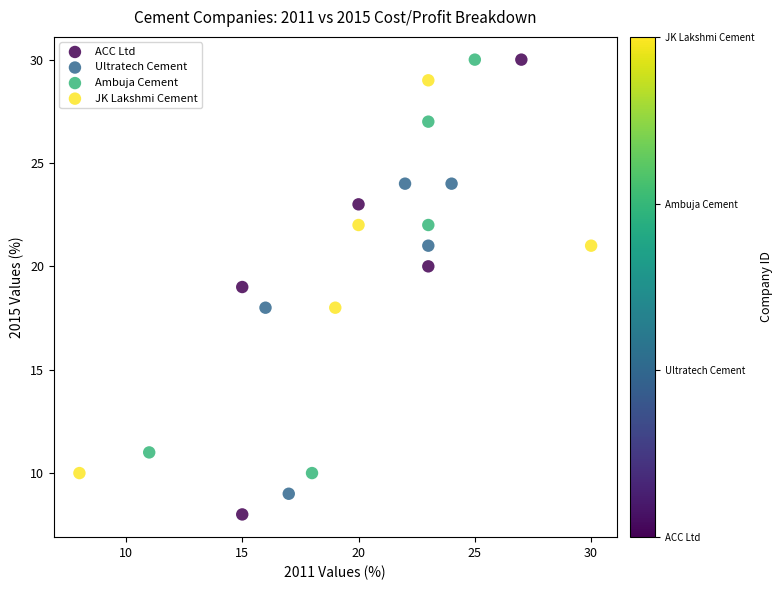

What are all the series names shown in the legend?

ACC Ltd, Ultratech Cement, Ambuja Cement, JK Lakshmi Cement